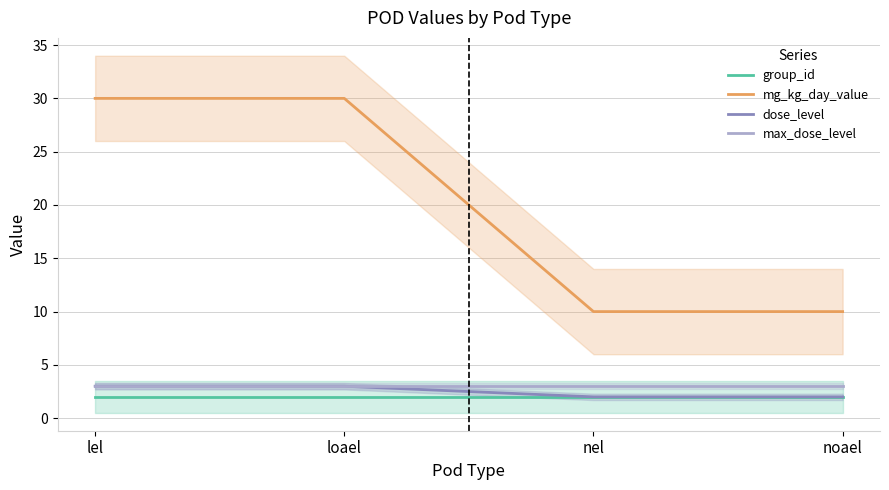

The value of dose_level at nel is 2. True or false?

True